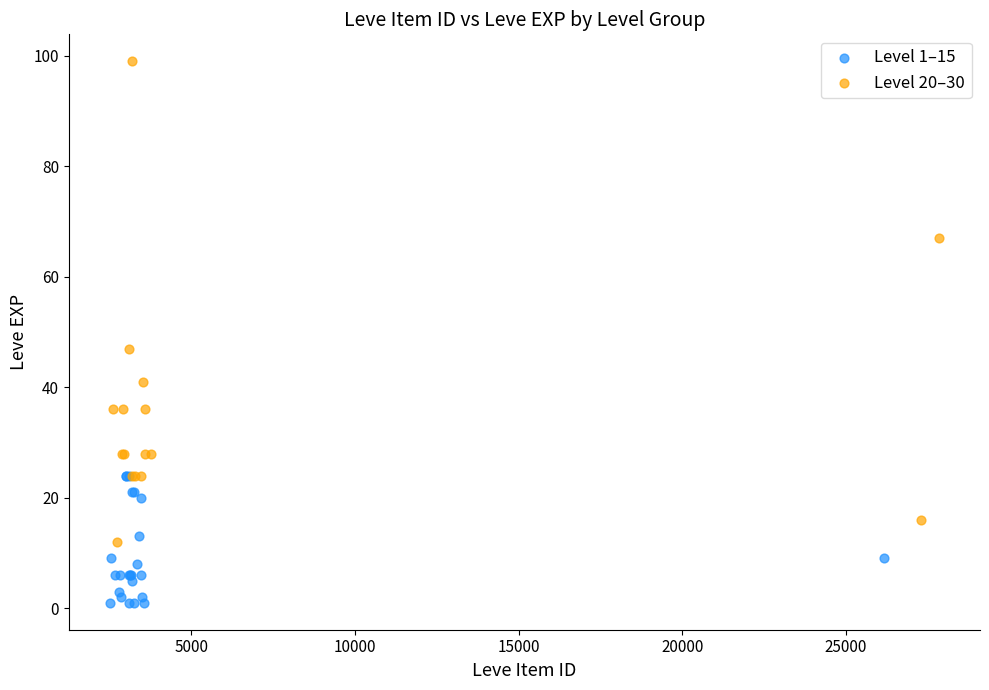

Which series reaches the maximum Y coordinate?

Level 20–30